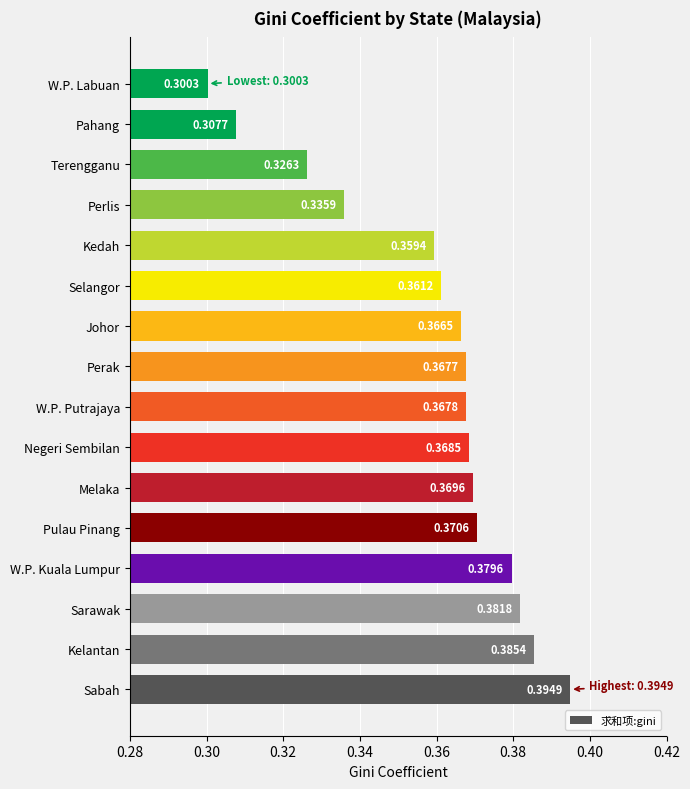

What is the difference between the maximum and minimum values?

0.1